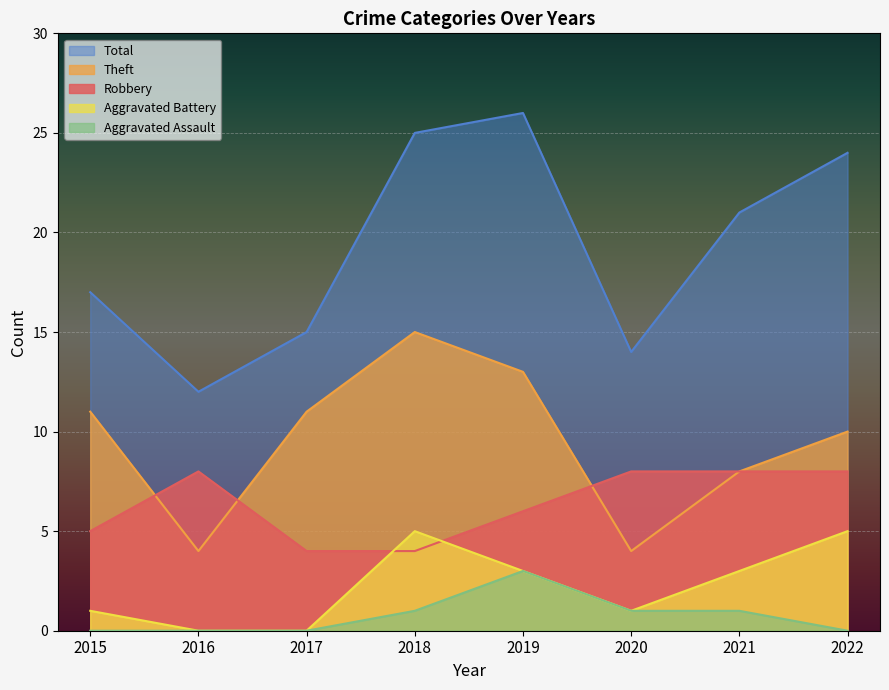

What are all the series names shown in the legend?

Total, Theft, Robbery, Aggravated Battery, Aggravated Assault